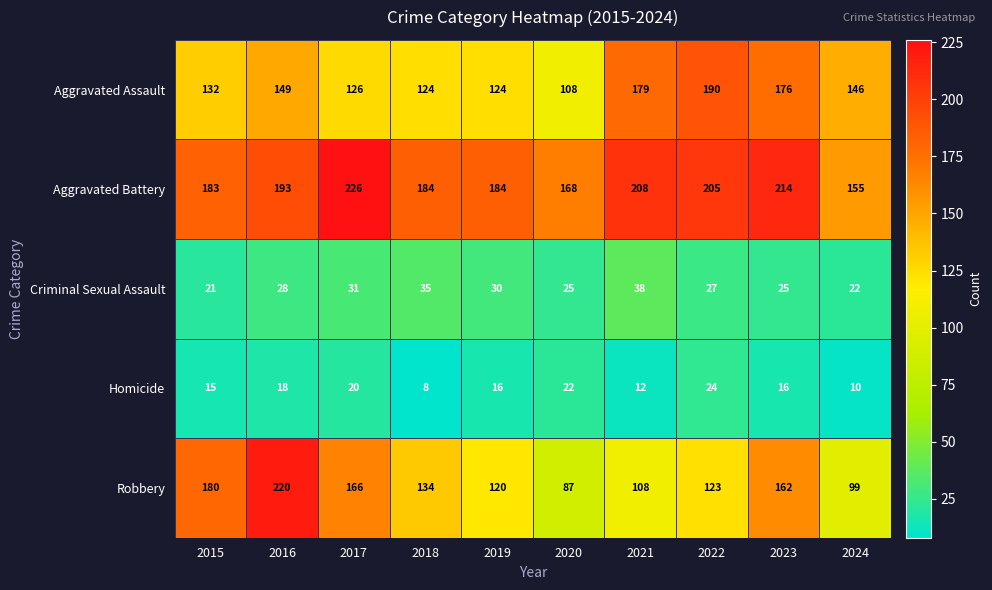

Is the value of Aggravated Assault at 2020 greater than the value of Homicide at 2022?

Yes